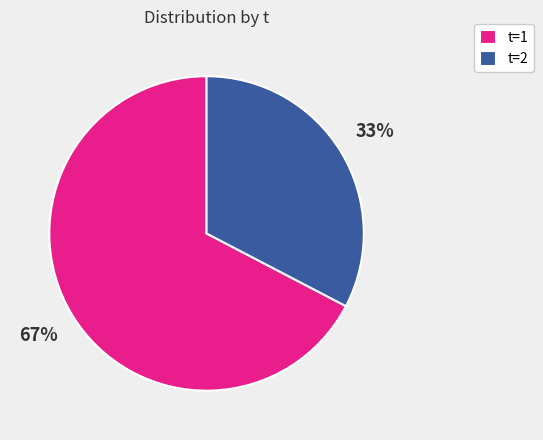

To the nearest percent, what is the combined percentage of t=2 and t=1?

100%